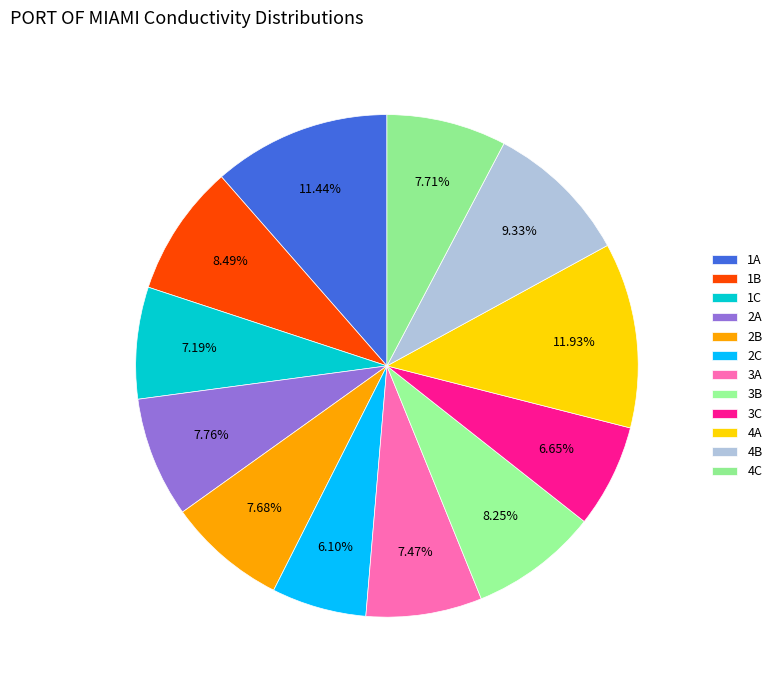

Is it true that 1B is 1% of the pie?

False